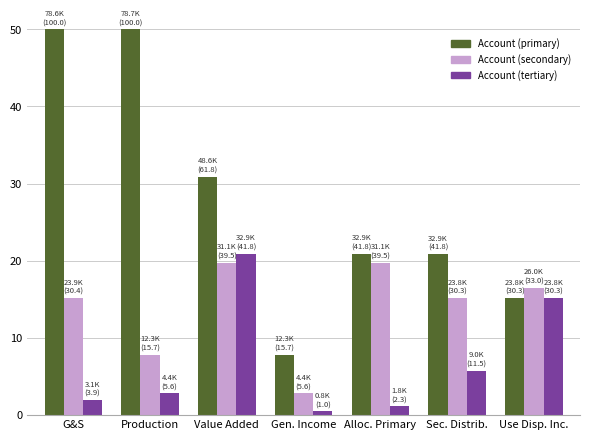

List the series in order of their overall mean, highest first.

Account (primary), Account (secondary), Account (tertiary)